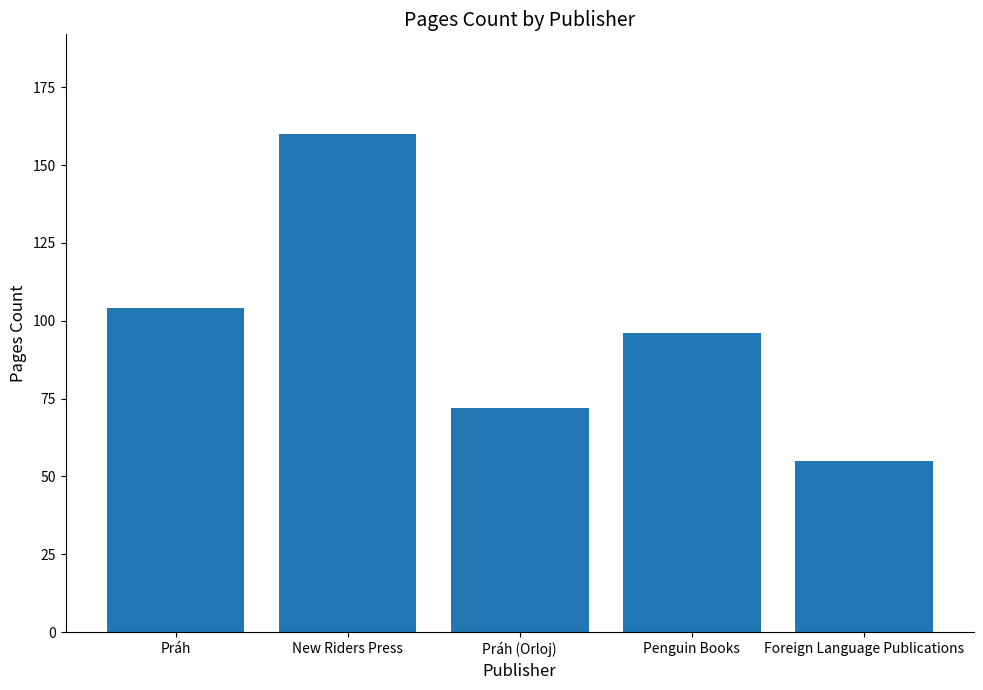

Does the chart contain stacked bars?

No